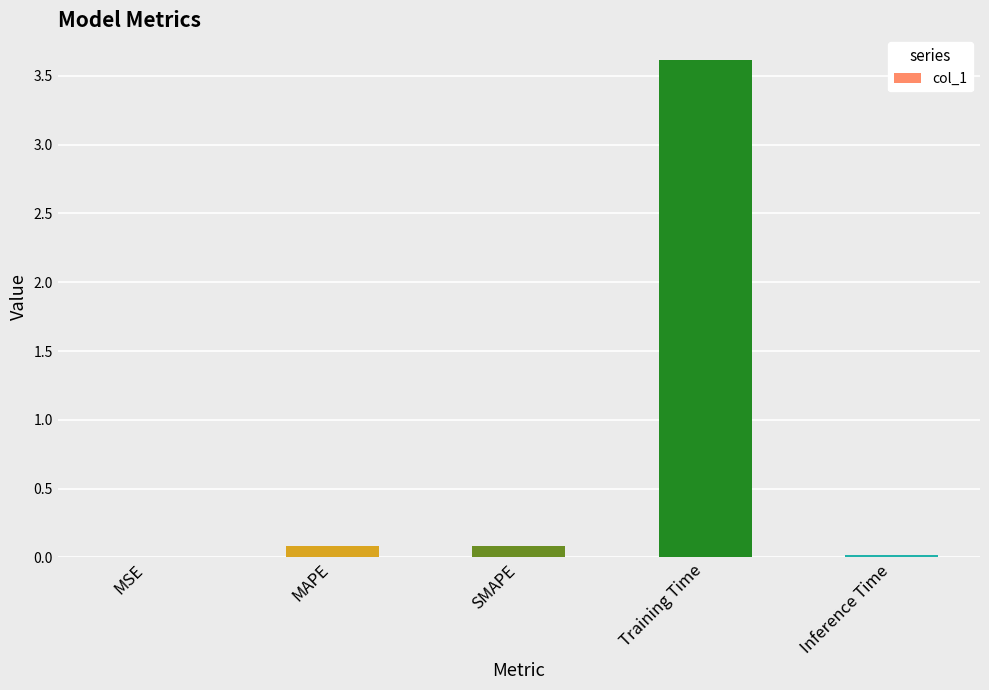

What is the sum of the values at Training Time and MAPE?

3.7